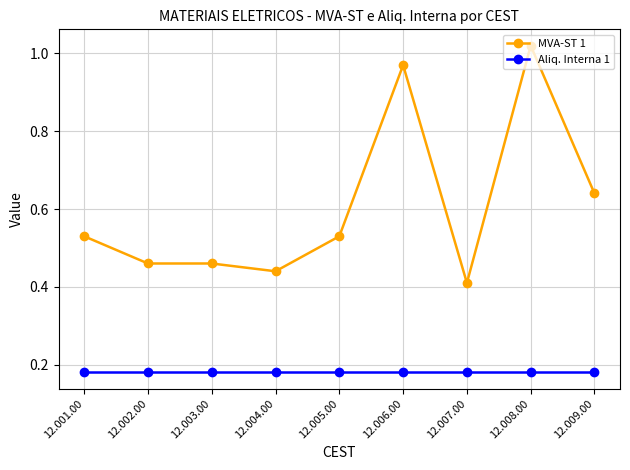

True or false: MVA-ST 1 has more than 1 interior local peaks.

True